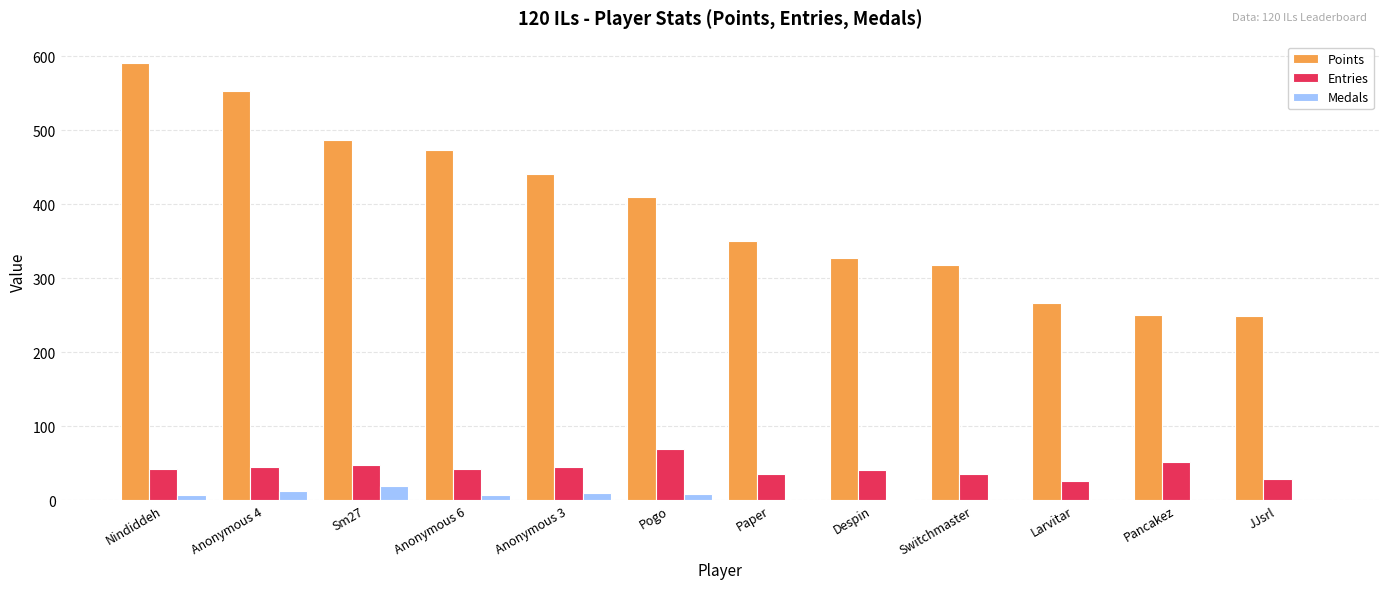

The value of Entries at Sm27 is 47. True or false?

True